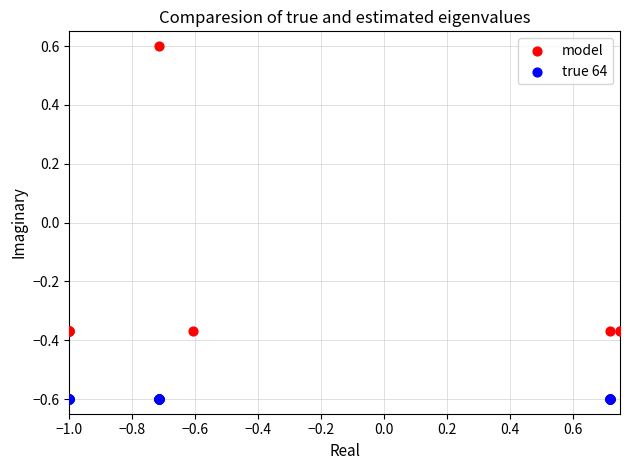

Which series has the widest spread of Y values?

model